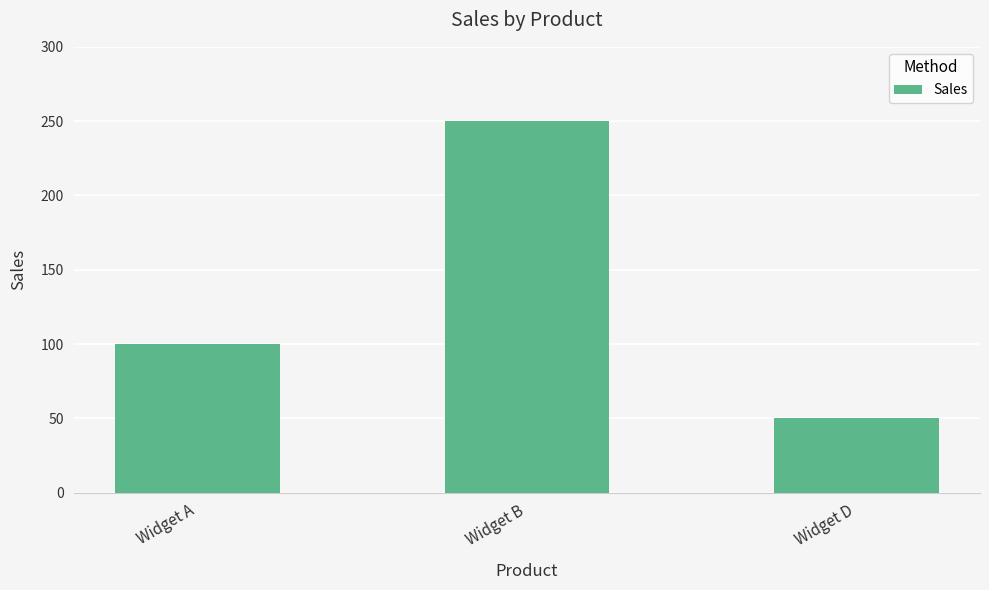

Count the values in the range 50 to 250.

3